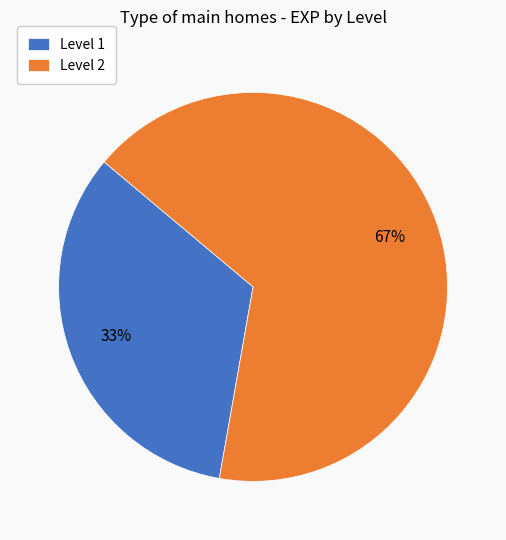

How many segments does this pie chart have?

2